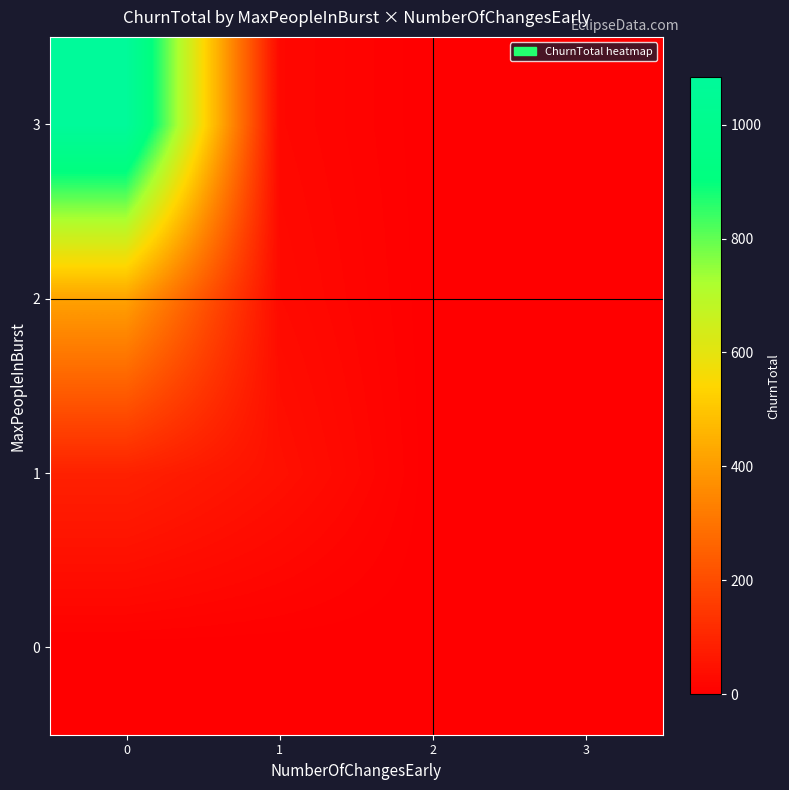

What is the spread (max minus min) of values at 1?

45